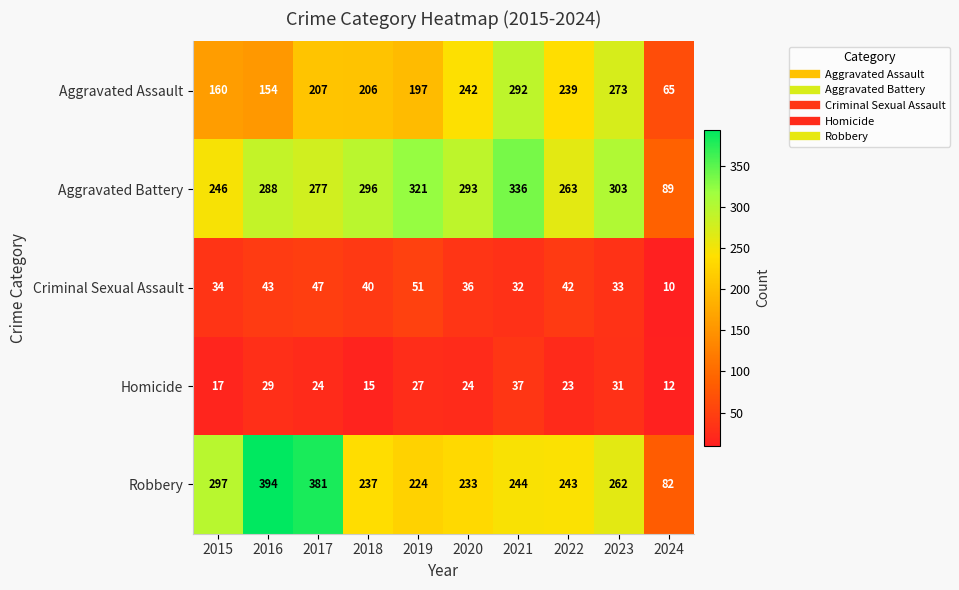

What is the lowest value of the Homicide series?

12